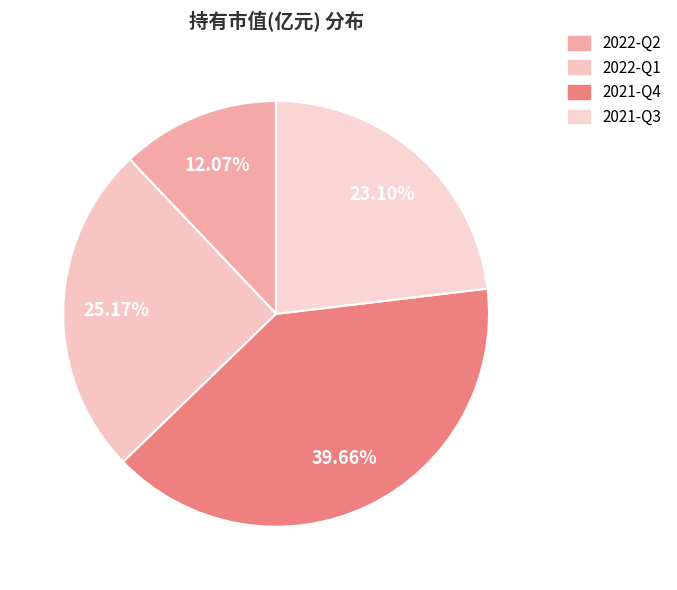

Is 2021-Q4 the majority of the pie?

No